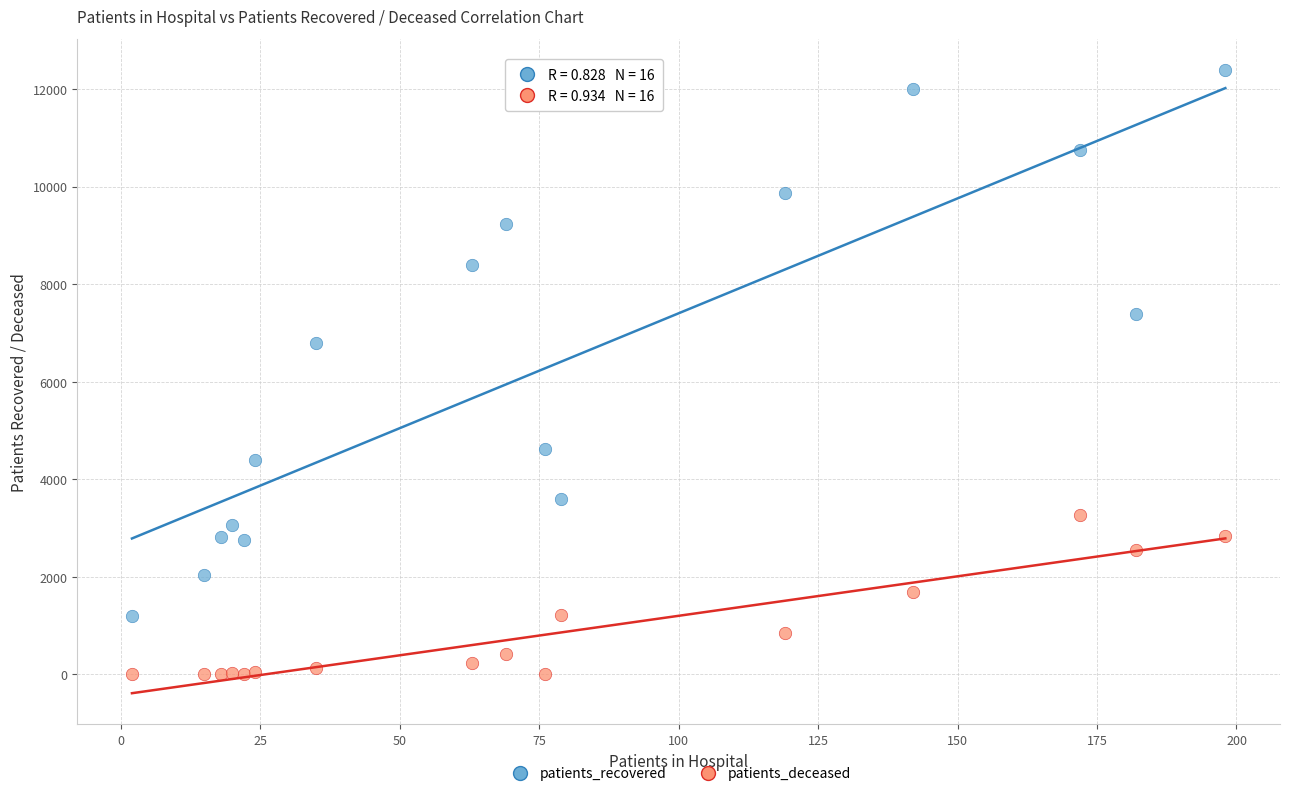

Across all series, what Y value is closest to 6197?

6794